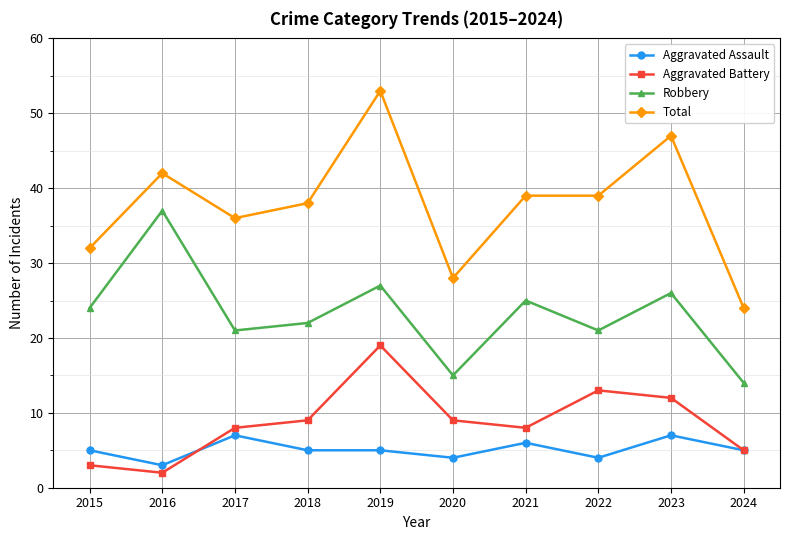

True or false: Total and Robbery cross at least once.

False